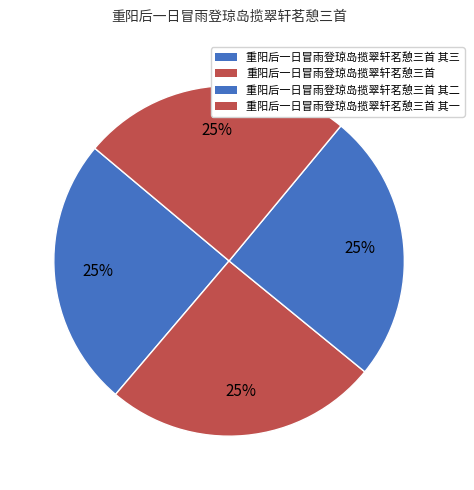

Count the number of slices in the pie.

4